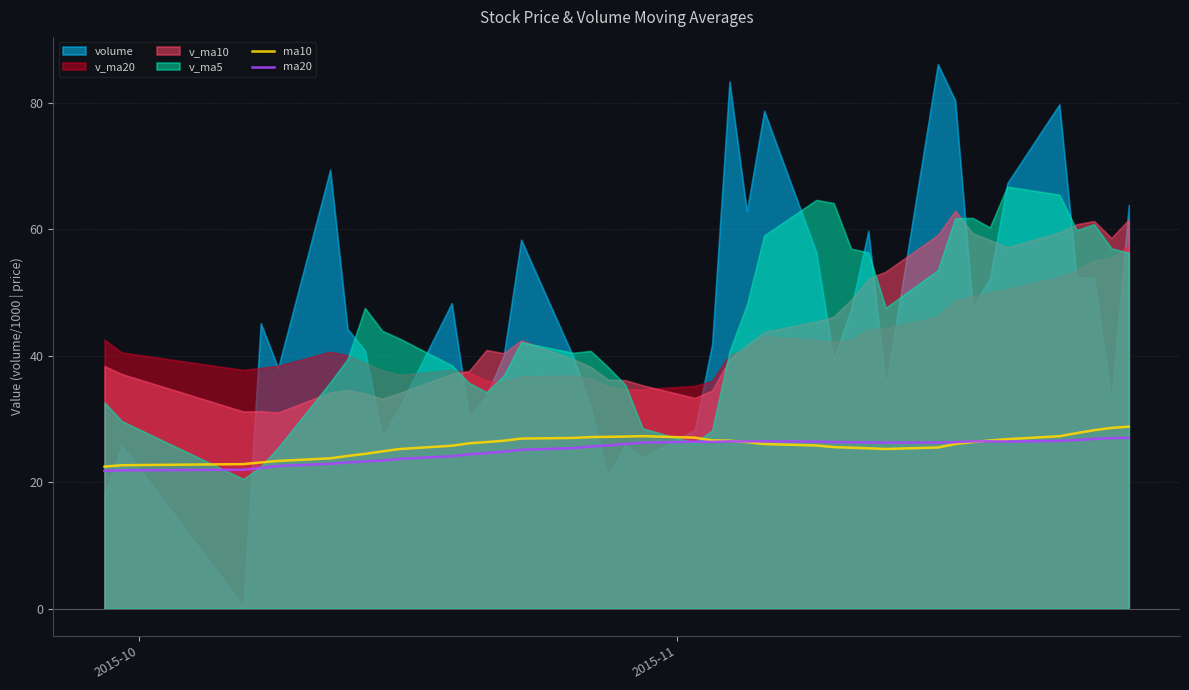

What is the highest value of the ma10 series?

28.8